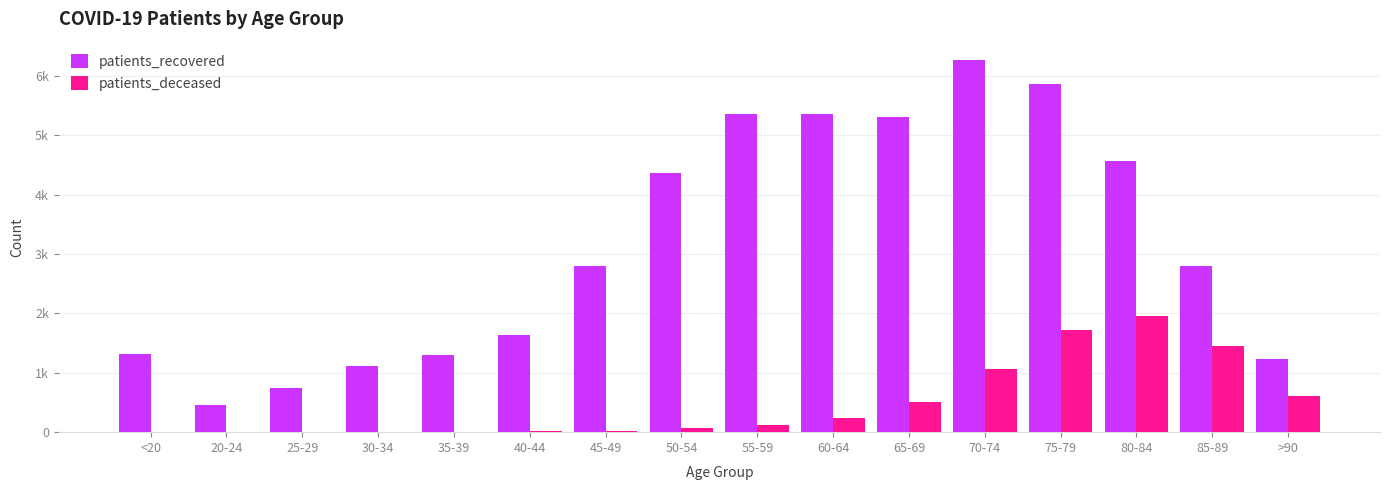

At which label does patients_deceased first exceed 128?

60-64